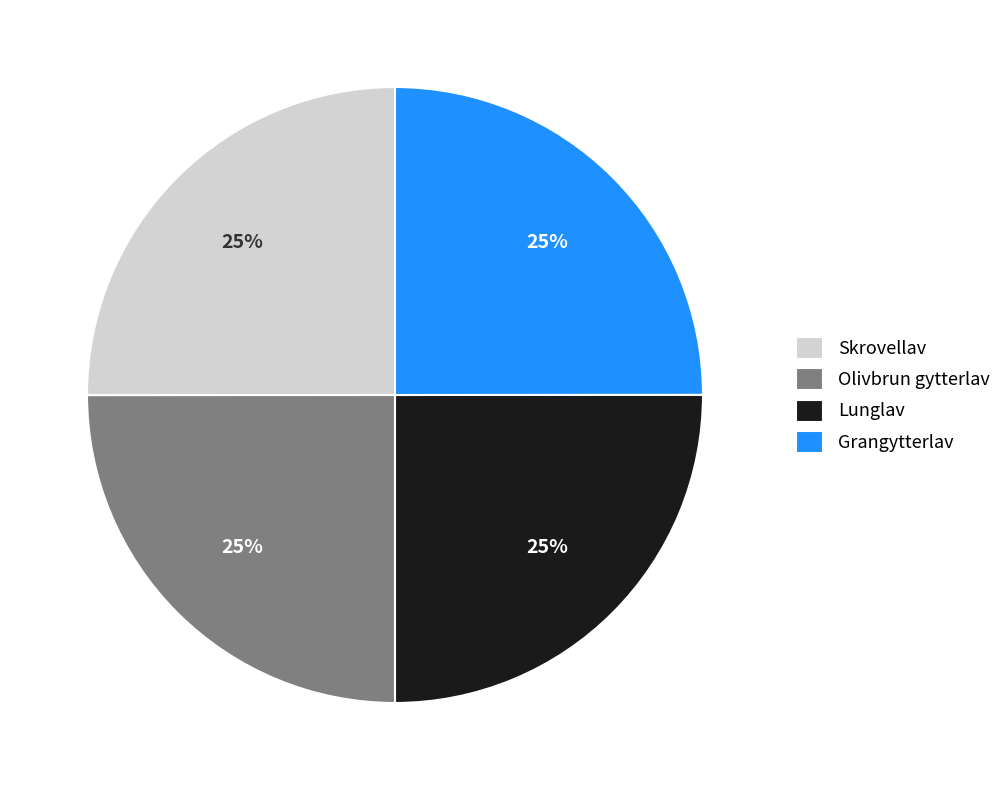

Does Olivbrun gytterlav account for over 50% of the chart?

No